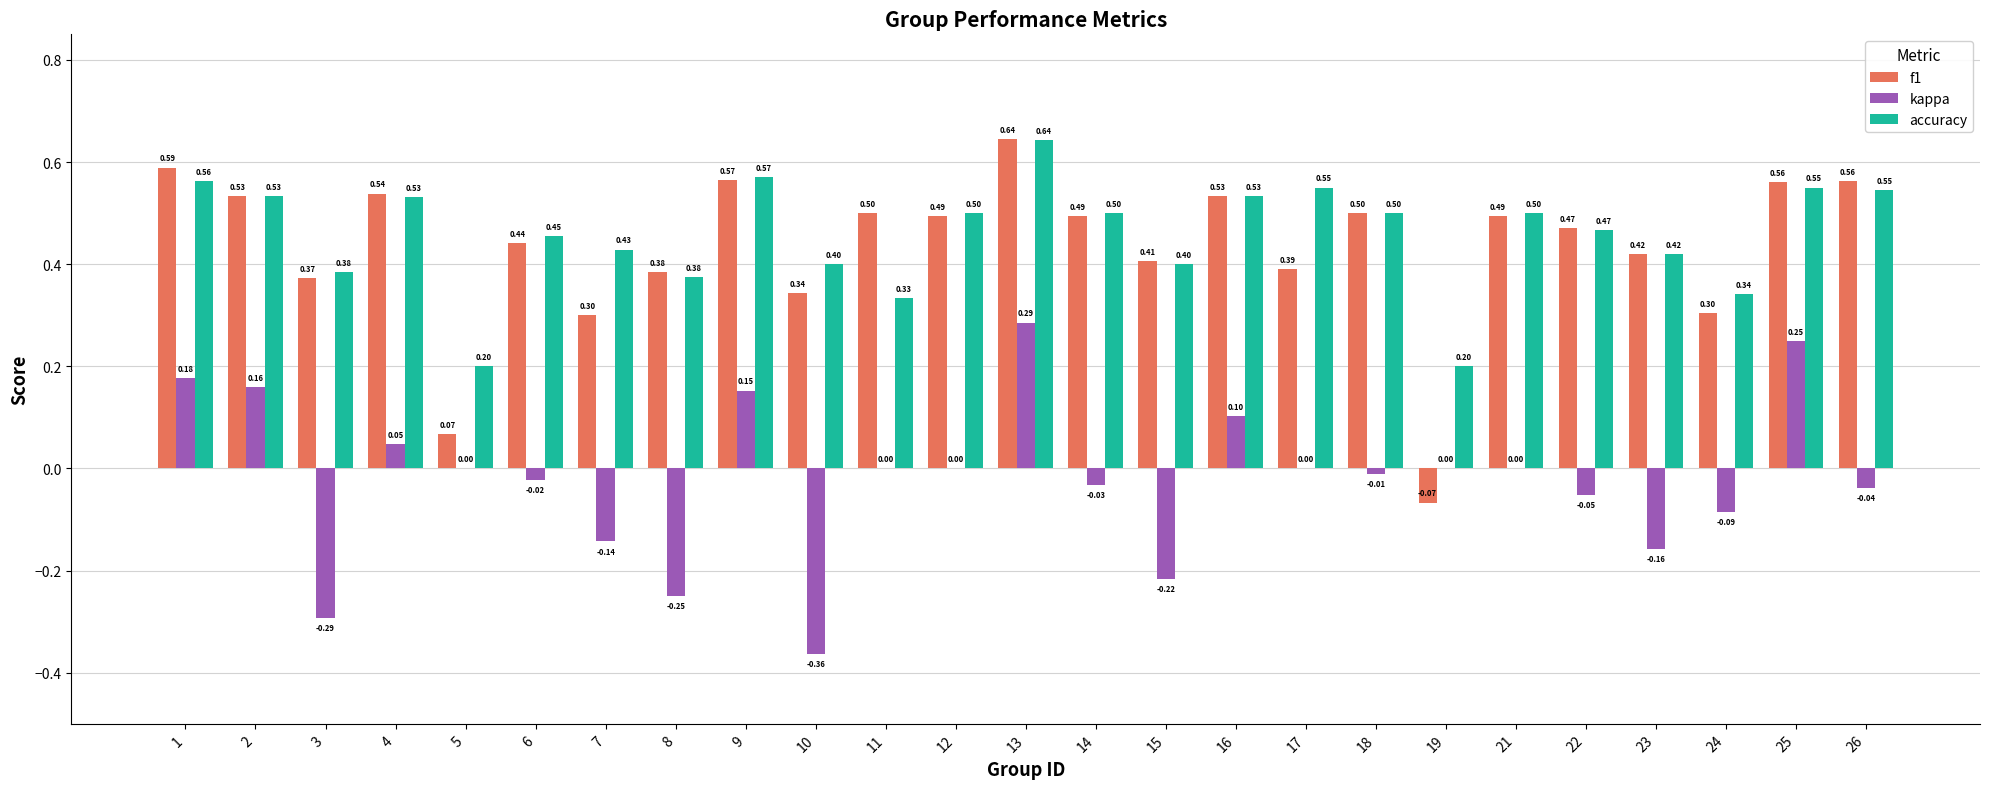

Is it true that f1 equals 0.7 at 2?

False